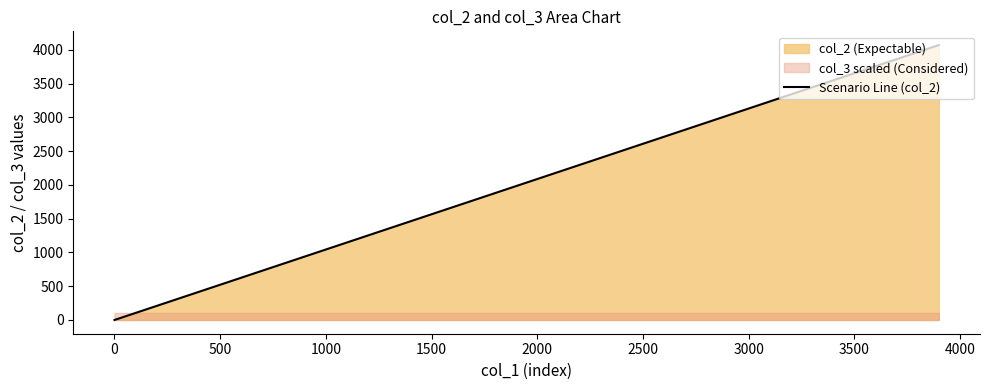

What is the highest value of the Scenario Line (col_2) series?

4070.0